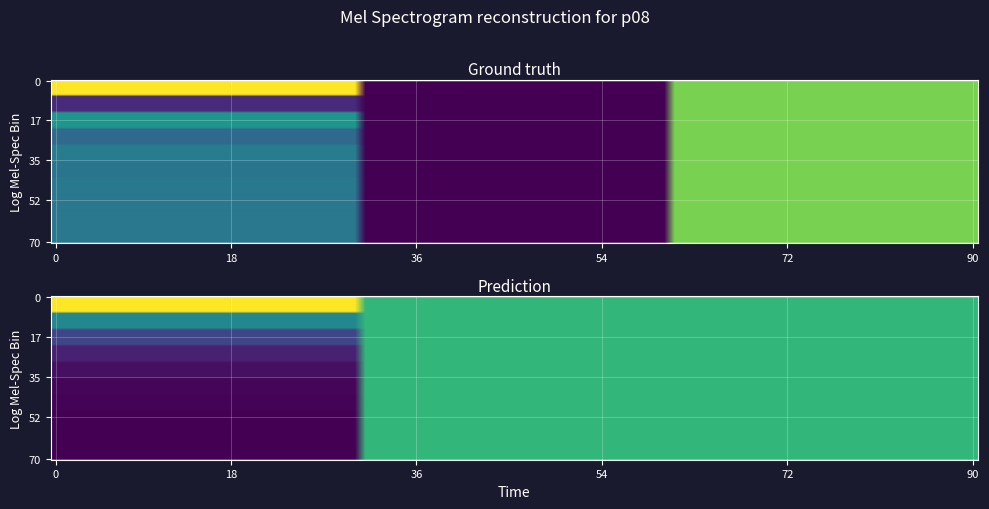

Which category has the highest value across all series?

col_0